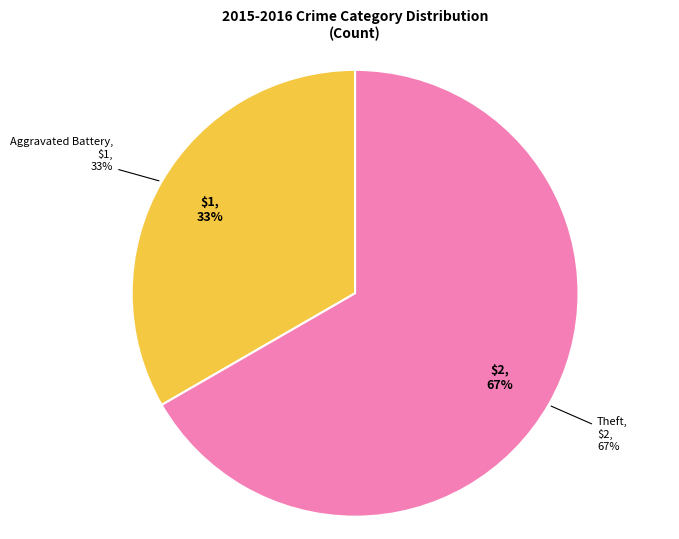

What percentage is the Aggravated Battery slice, to the nearest percent?

33%